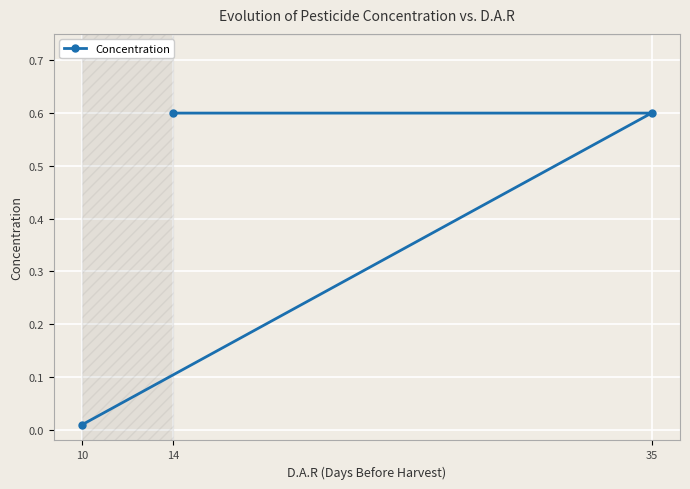

At which label is Concentration closest to 0?

10